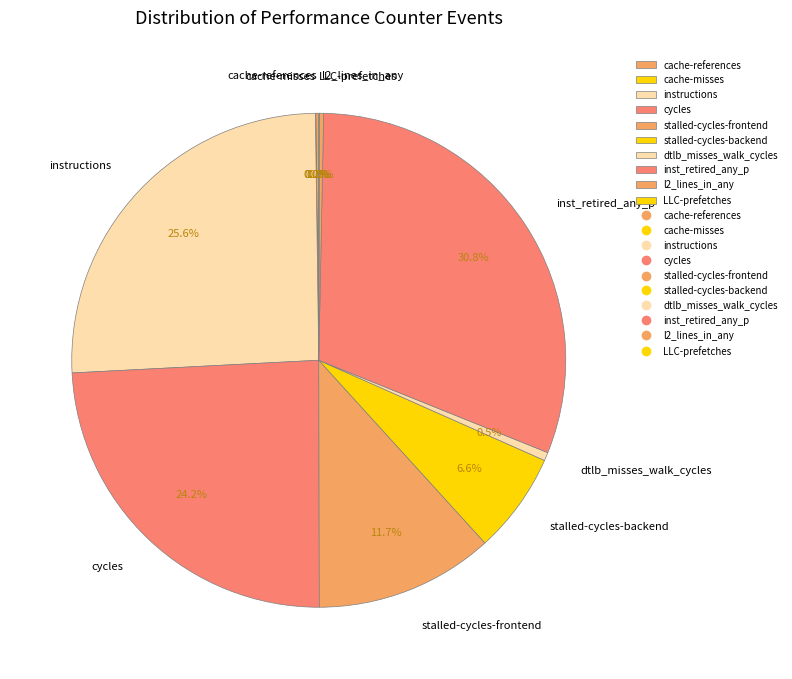

Which category has the biggest portion of the pie?

inst_retired_any_p